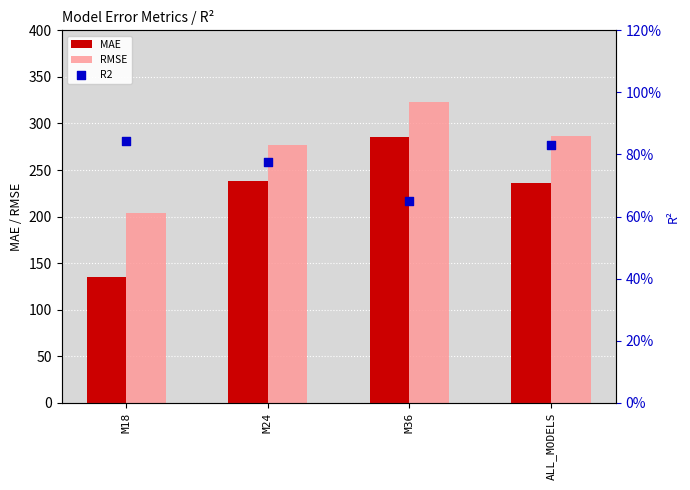

At how many categories does at least one series exceed 257?

3